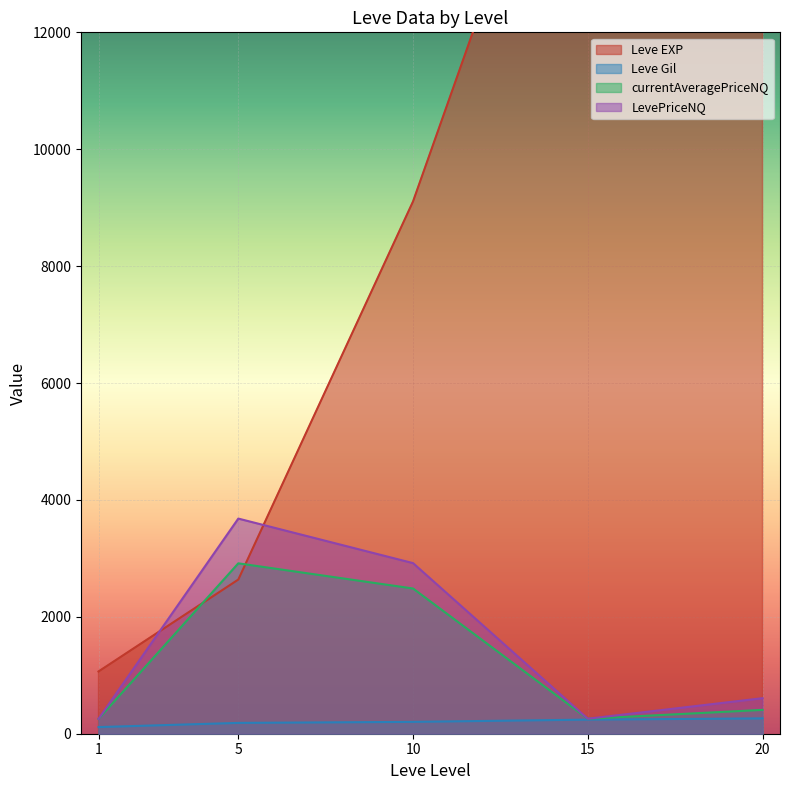

At which label does Leve EXP reach its peak?

15